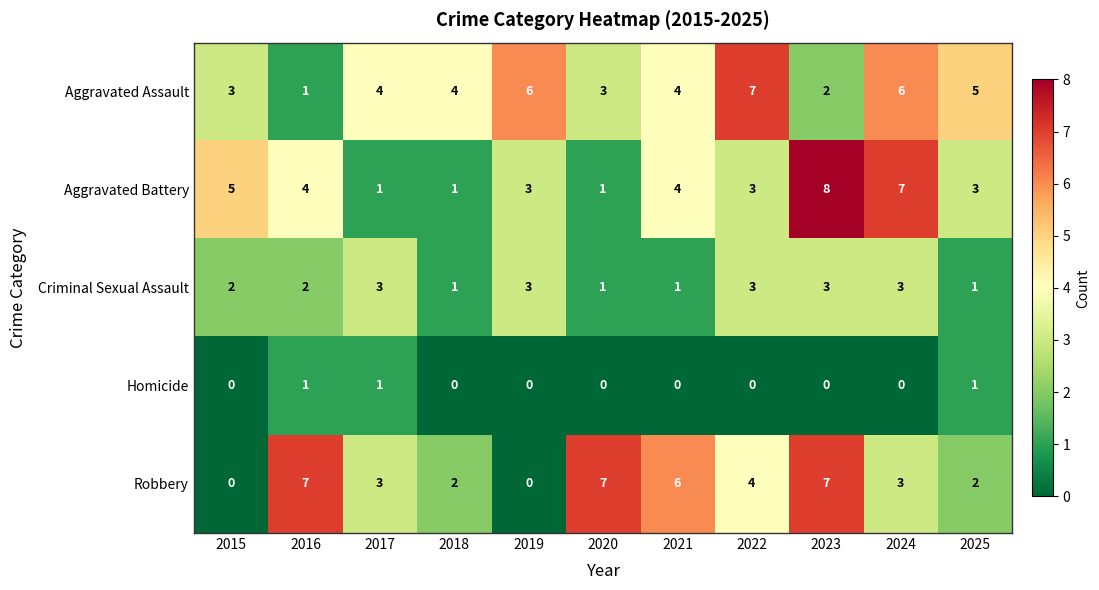

How many distinct data groups are displayed?

5